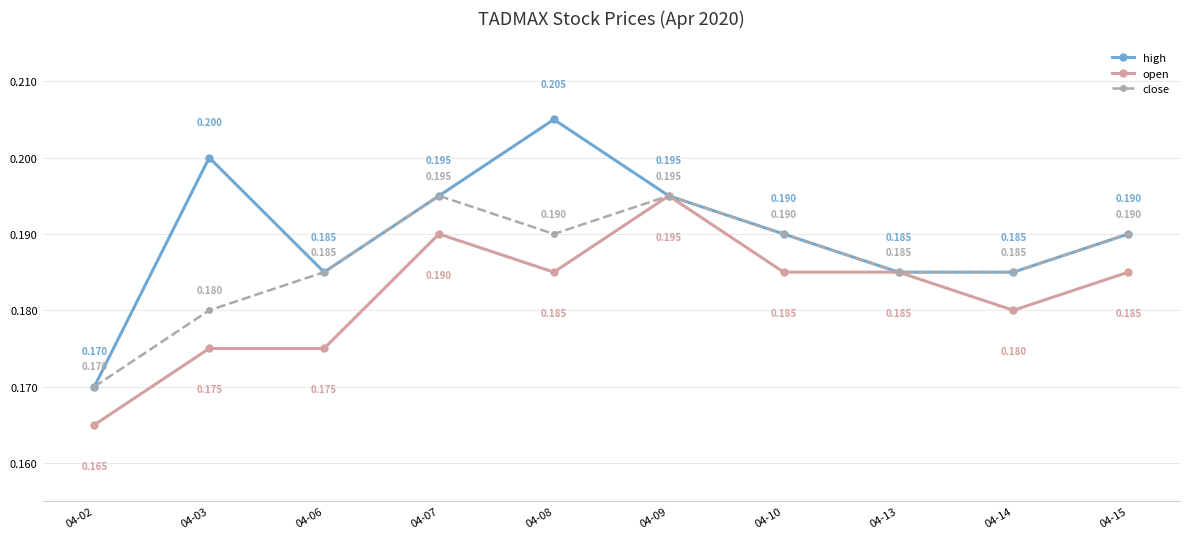

True or false: close has more than 0 points higher than both neighbors.

True